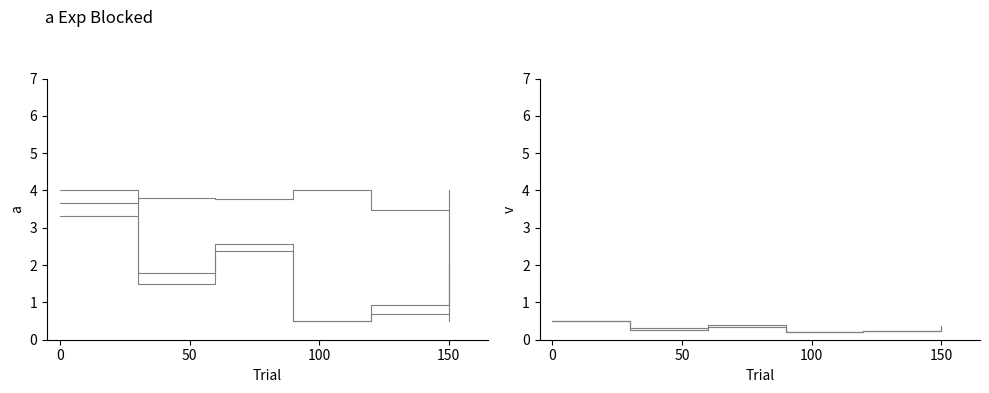

What is the sum of all 经营活动现金流入小计 values?

11.8